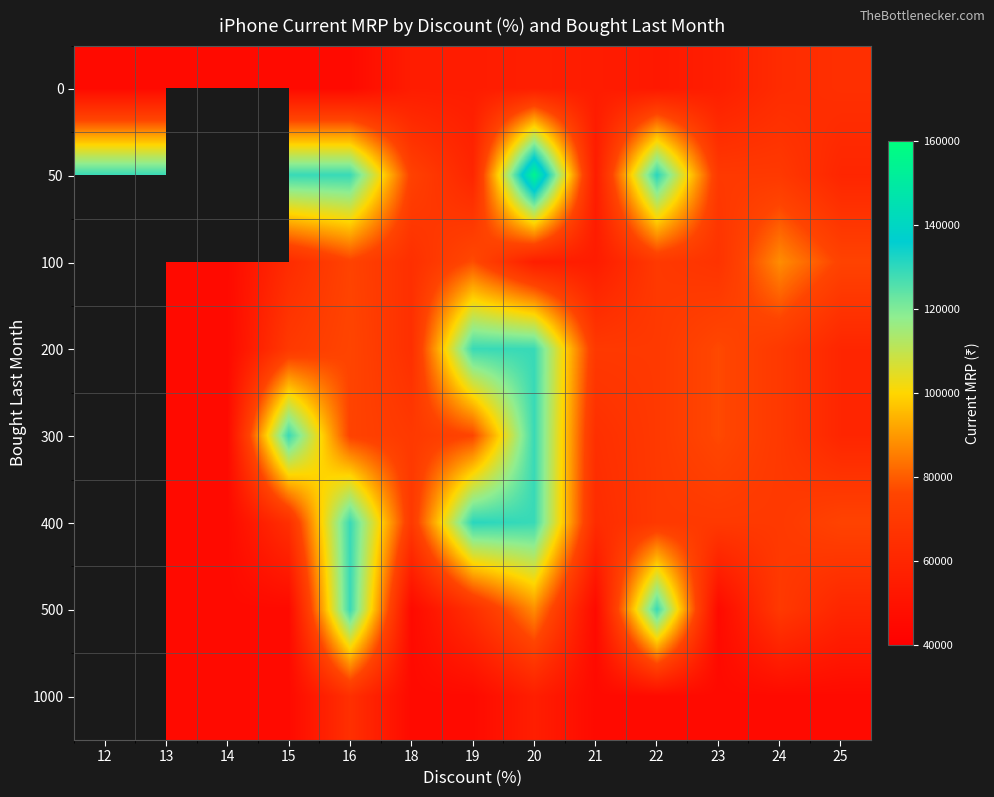

At how many categories does at least one series exceed 130254?

3